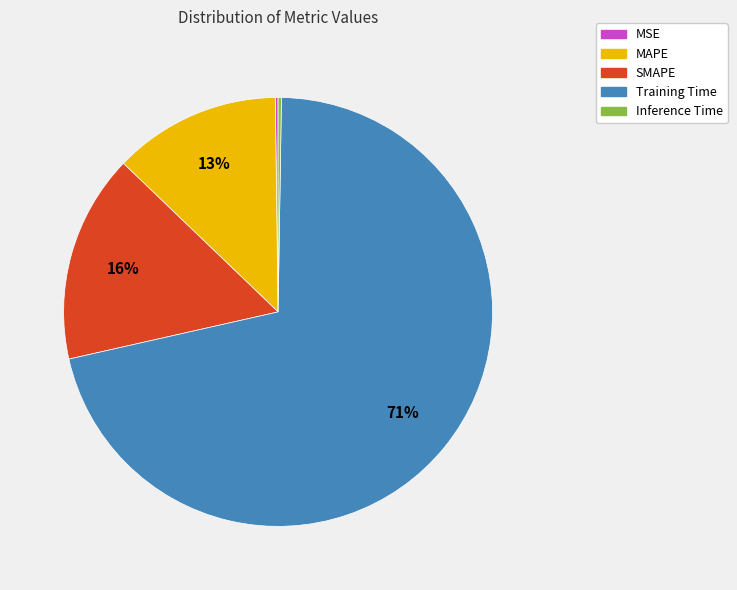

To the nearest percent, what is the difference between the largest and smallest slice percentages?

71%